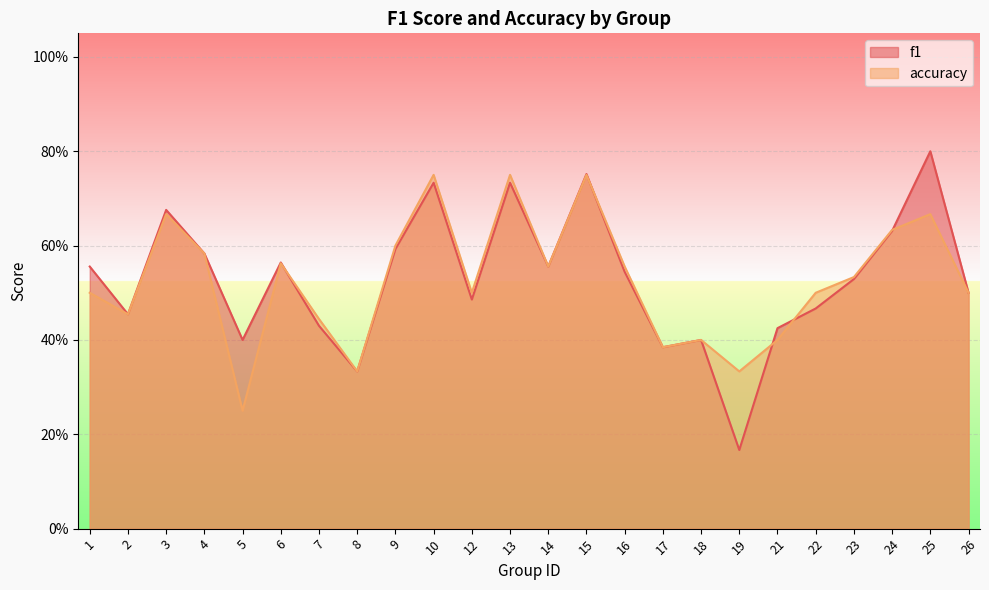

Between 4 and 13, which series saw the biggest shift?

accuracy